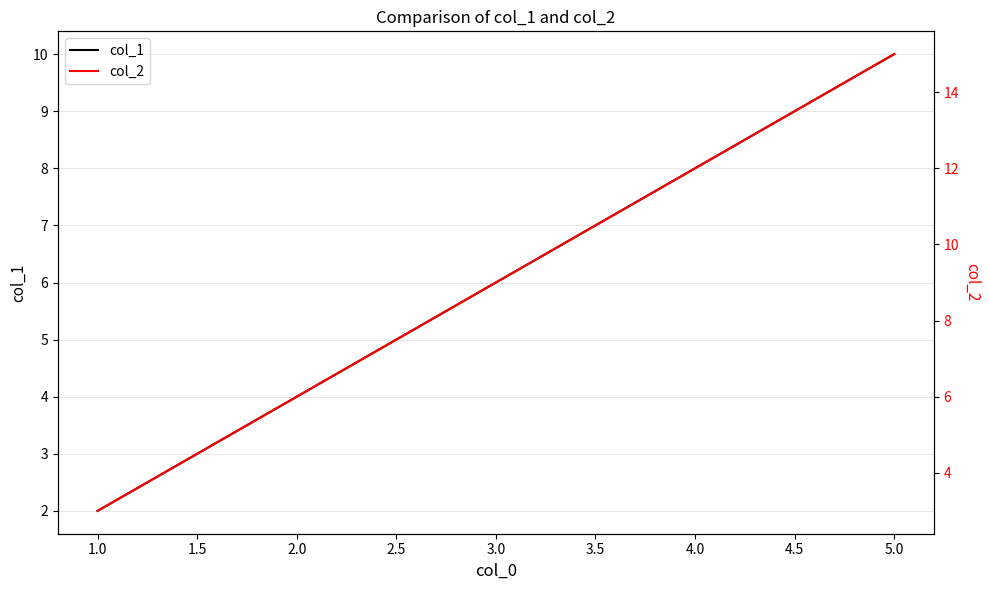

Is it true that col_1 equals 6 at 3.0?

True